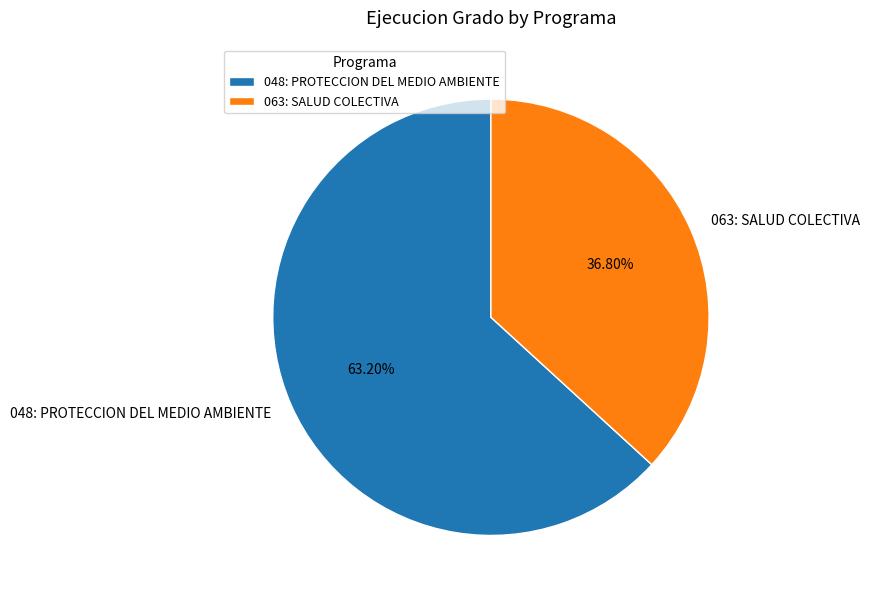

To the nearest percent, what percentage of the pie is 048: PROTECCION DEL MEDIO AMBIENTE?

63%